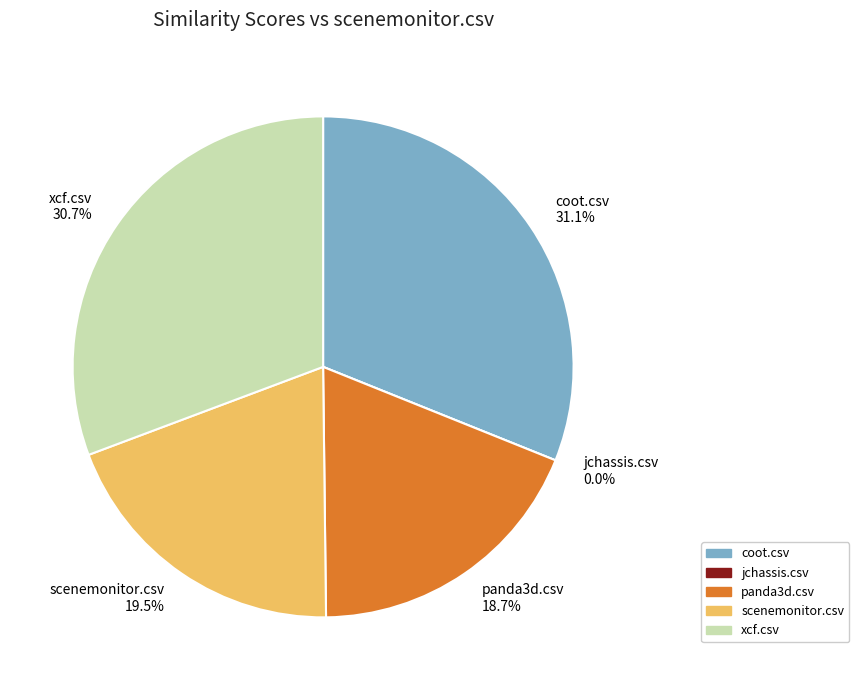

To the nearest percent, what is the combined percentage of xcf.csv and jchassis.csv?

31%